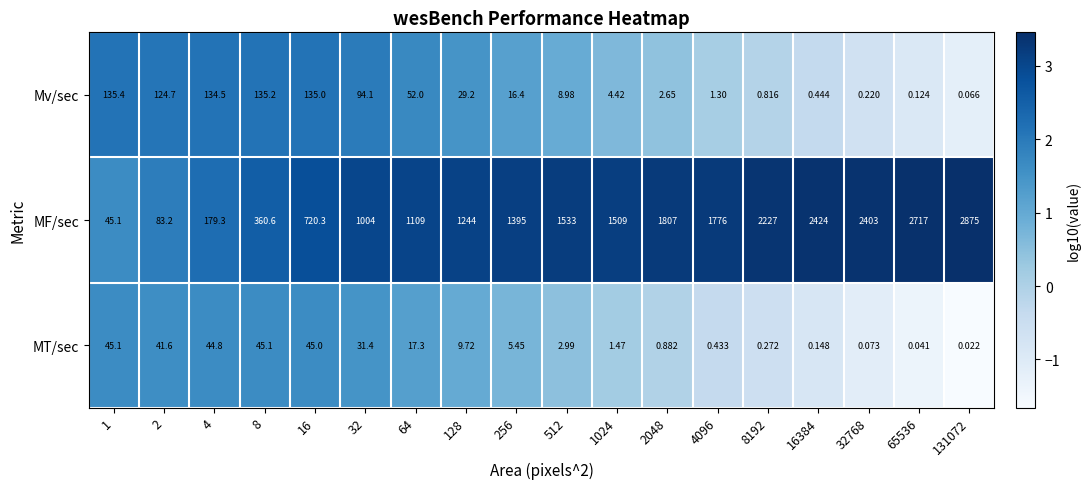

Which series has the largest total across all categories?

MF/sec